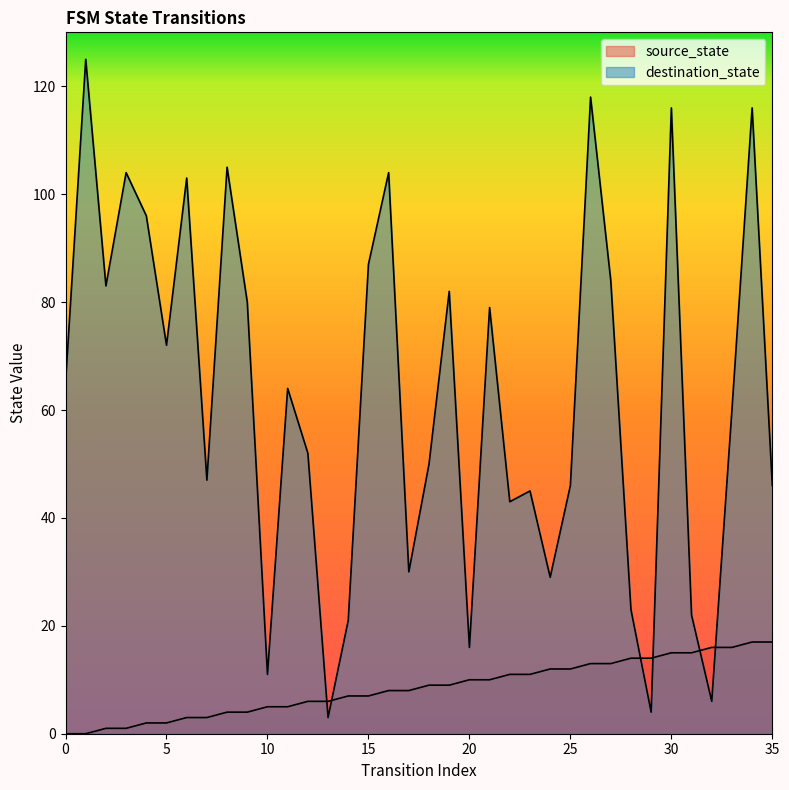

At which label is source_state closest to 8?

16